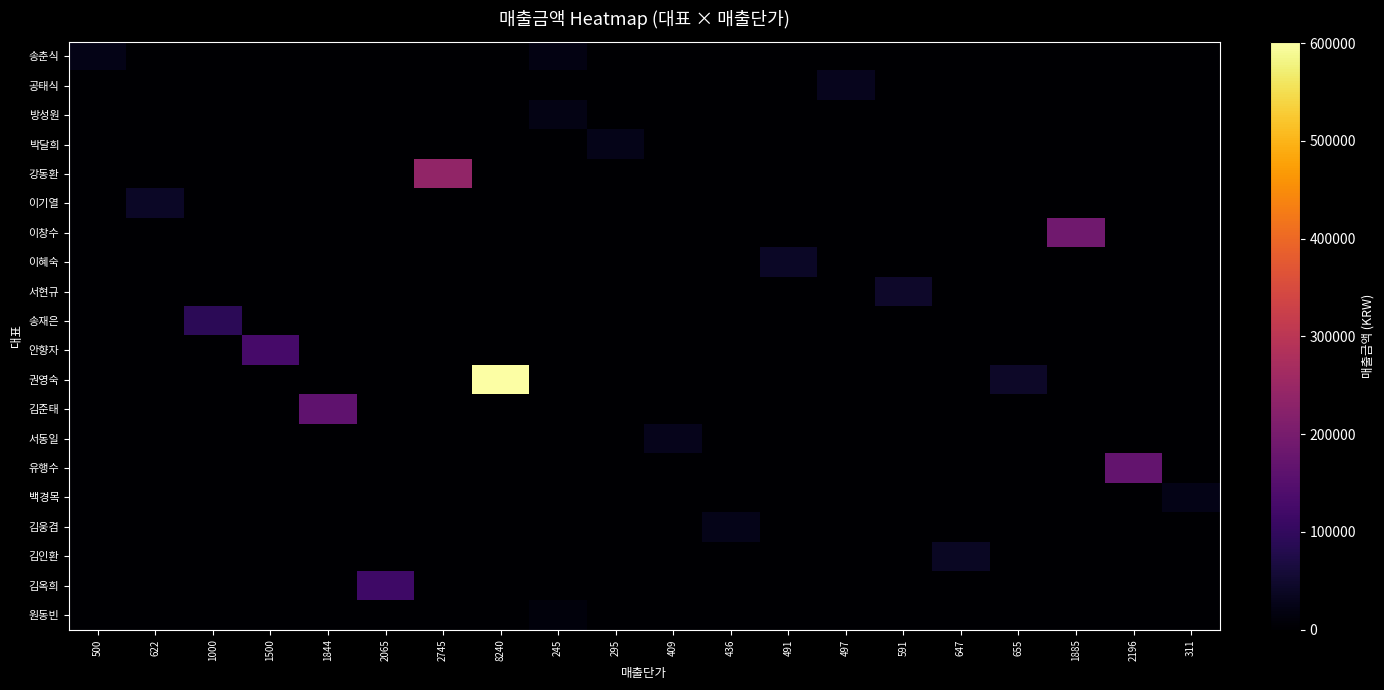

What is the greatest value displayed?

601520